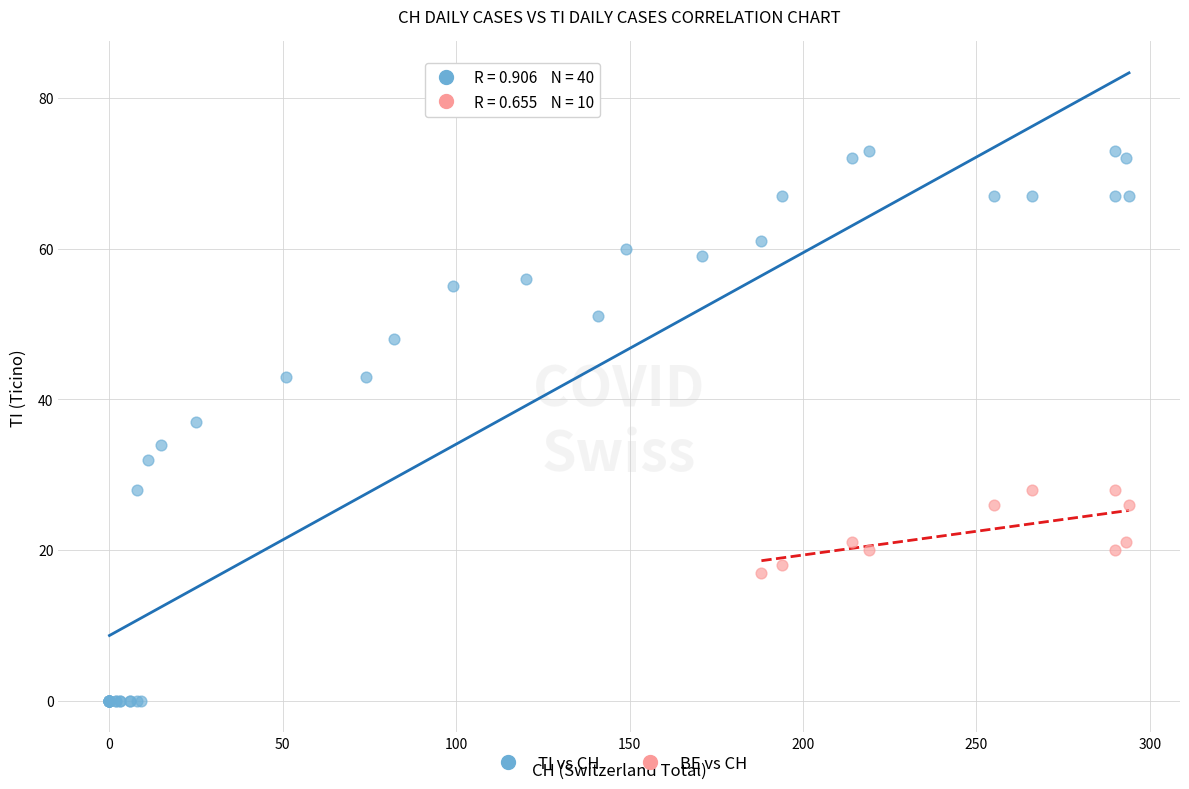

Which series reaches the maximum Y coordinate?

TI vs CH